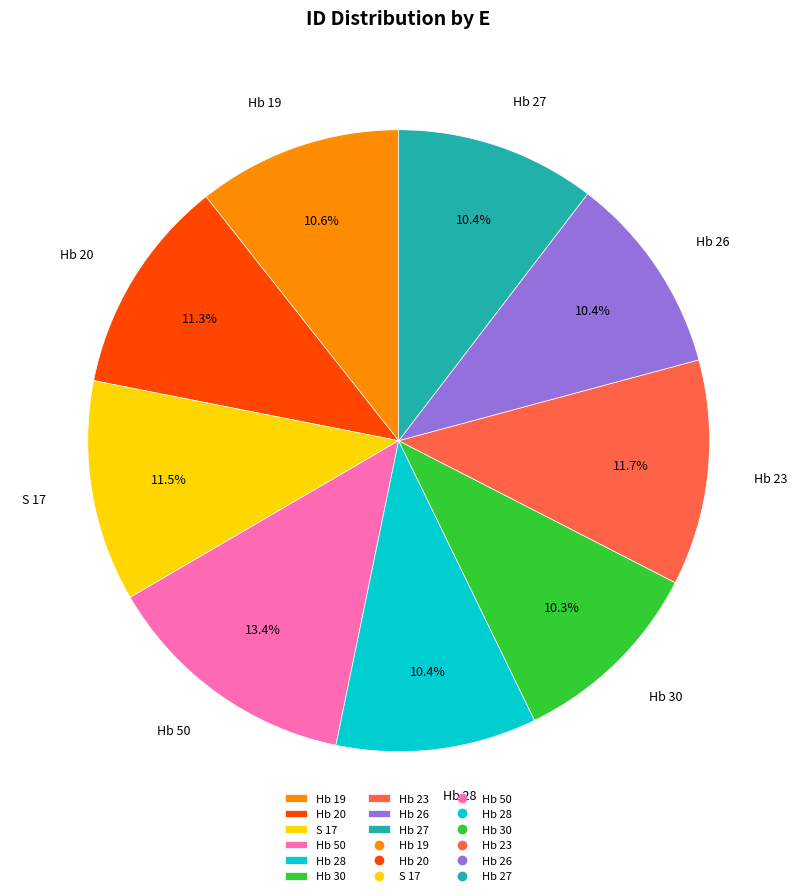

Does any single category account for the majority?

No